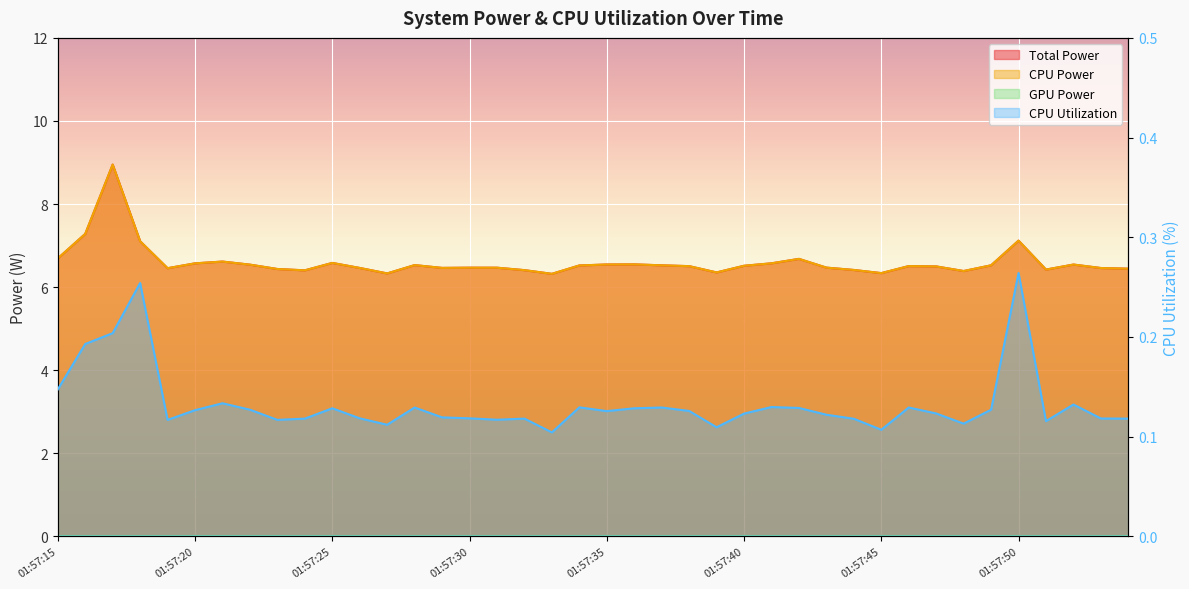

The value of CPU Utilization at 01:57:38 is 0.1. True or false?

True